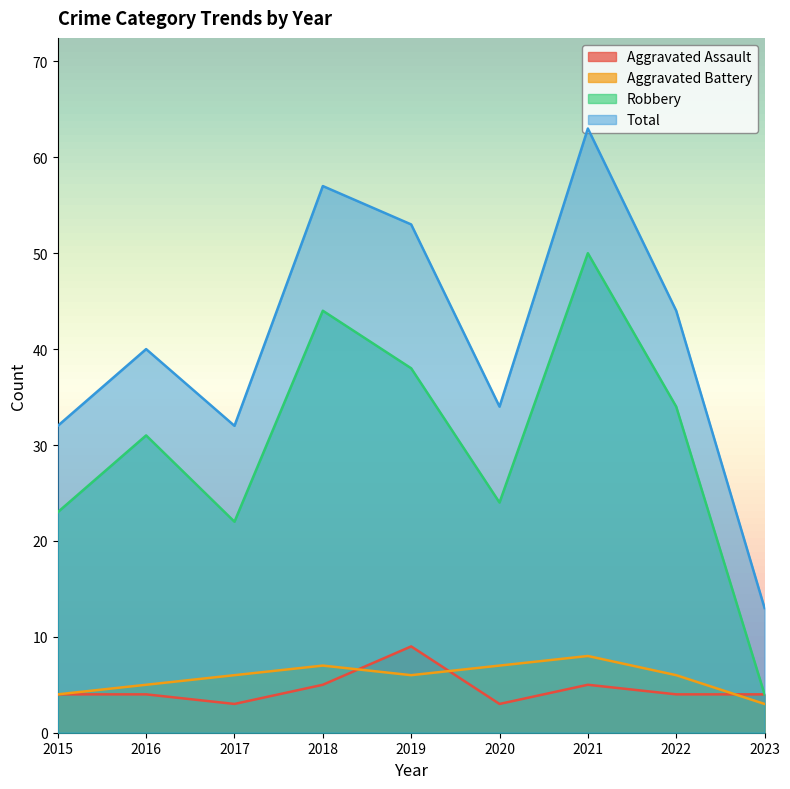

How many categories are shown in the chart?

9